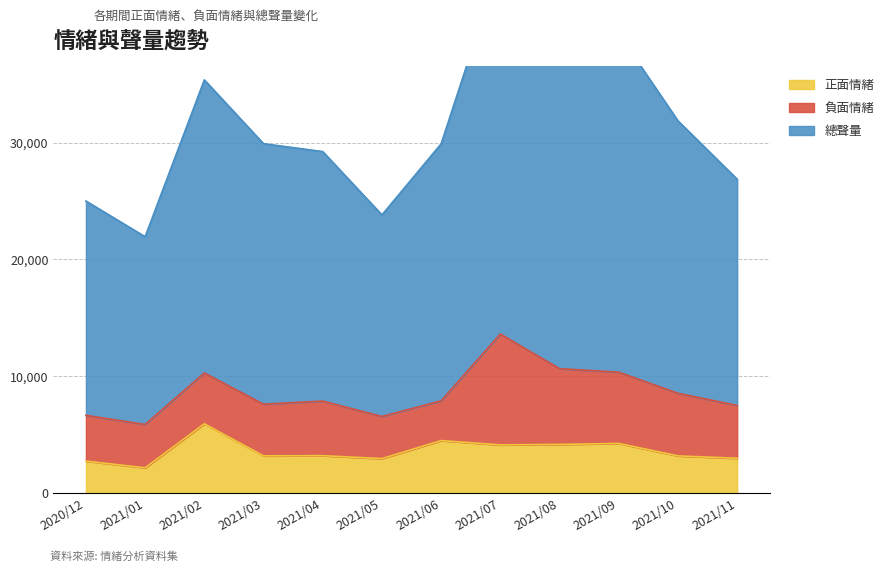

What is the sum of the 正面情緒 values at 2021/03 and 2021/09?

7485